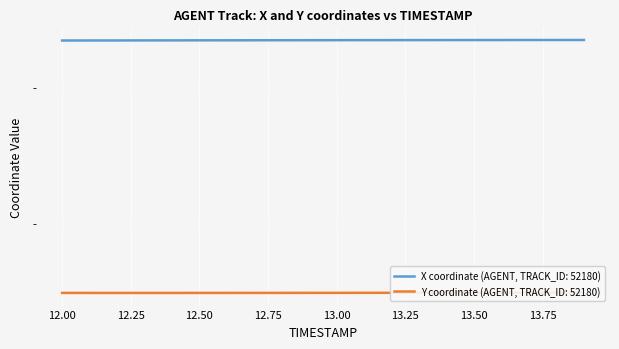

Which has a higher value, 12.7 or 13.7?

13.7